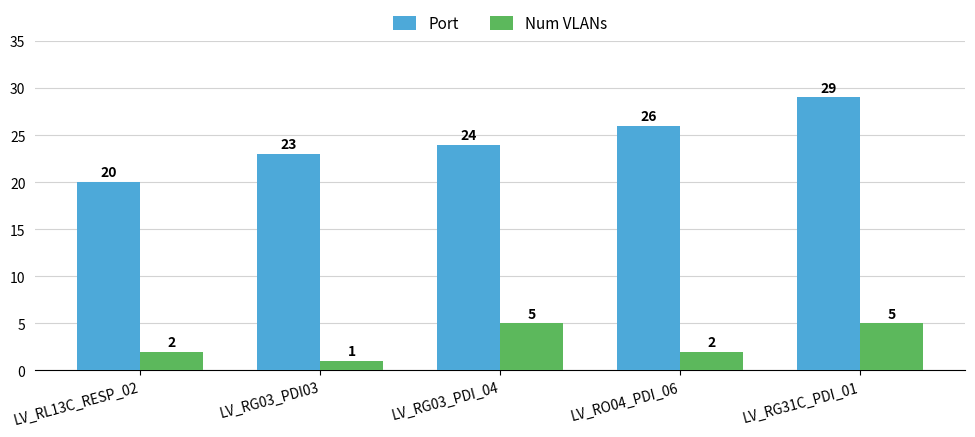

The Port series shows 6 at LV_RG31C_PDI_01. True or false?

False